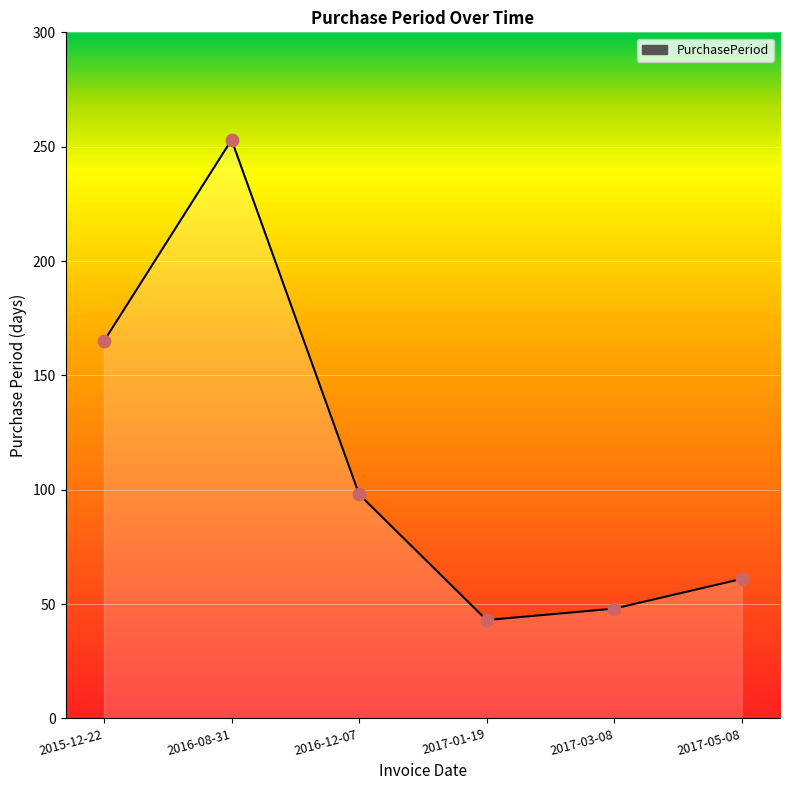

What is the ratio of the value at 2017-05-08 to the value at 2017-01-19?

1.4